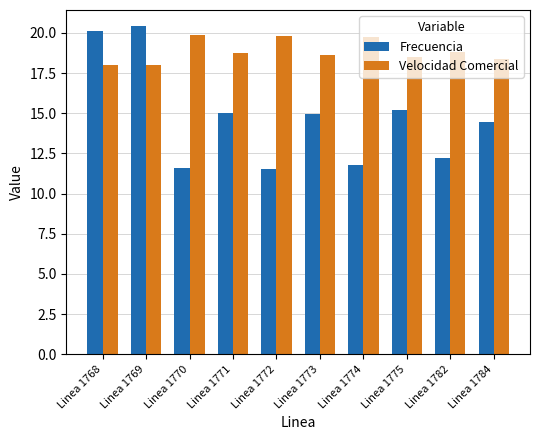

True or false: Velocidad Comercial has a value of 18.5 at Linea 1775.

True